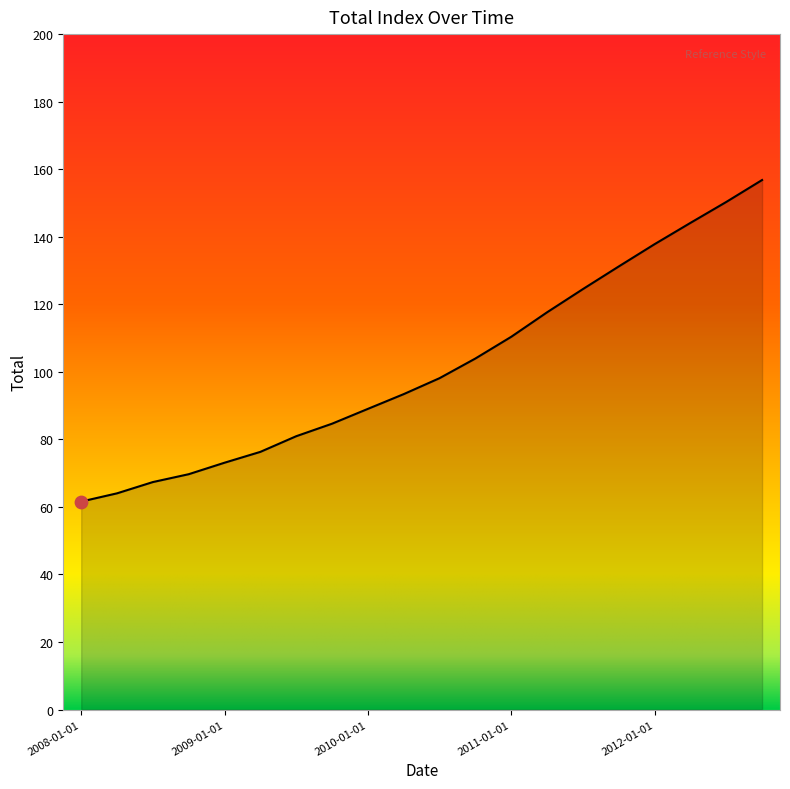

What is the maximum value shown in the chart?

156.8